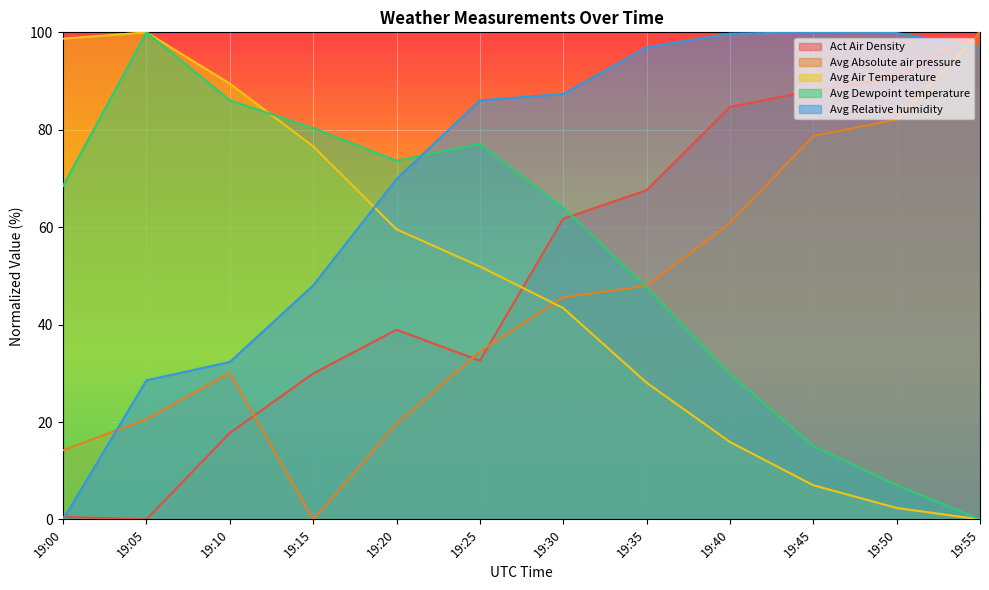

Rank the series at 19:30 from highest to lowest value.

Avg Relative humidity, Avg Dewpoint temperature, Act Air Density, Avg Absolute air pressure, Avg Air Temperature